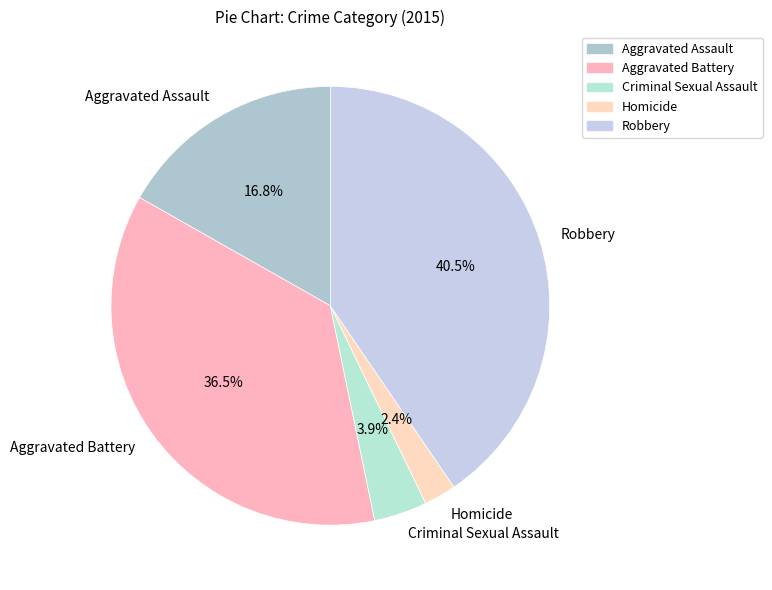

True or false: Aggravated Assault accounts for 17% of the total.

True